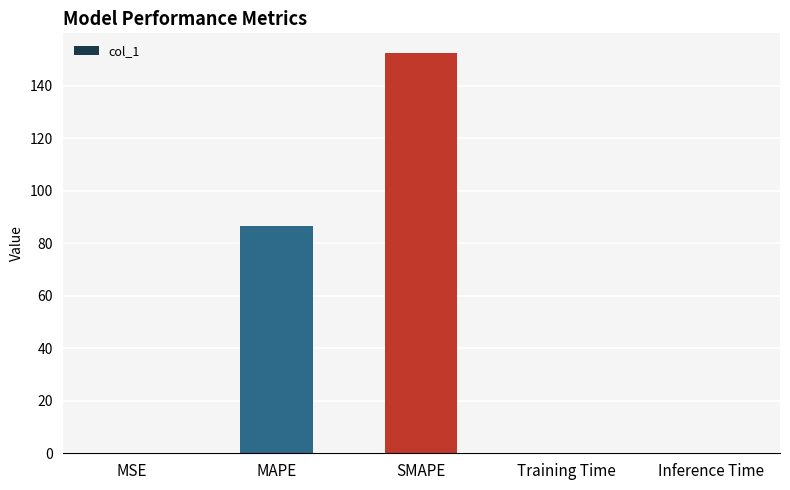

Are the bars horizontal?

No